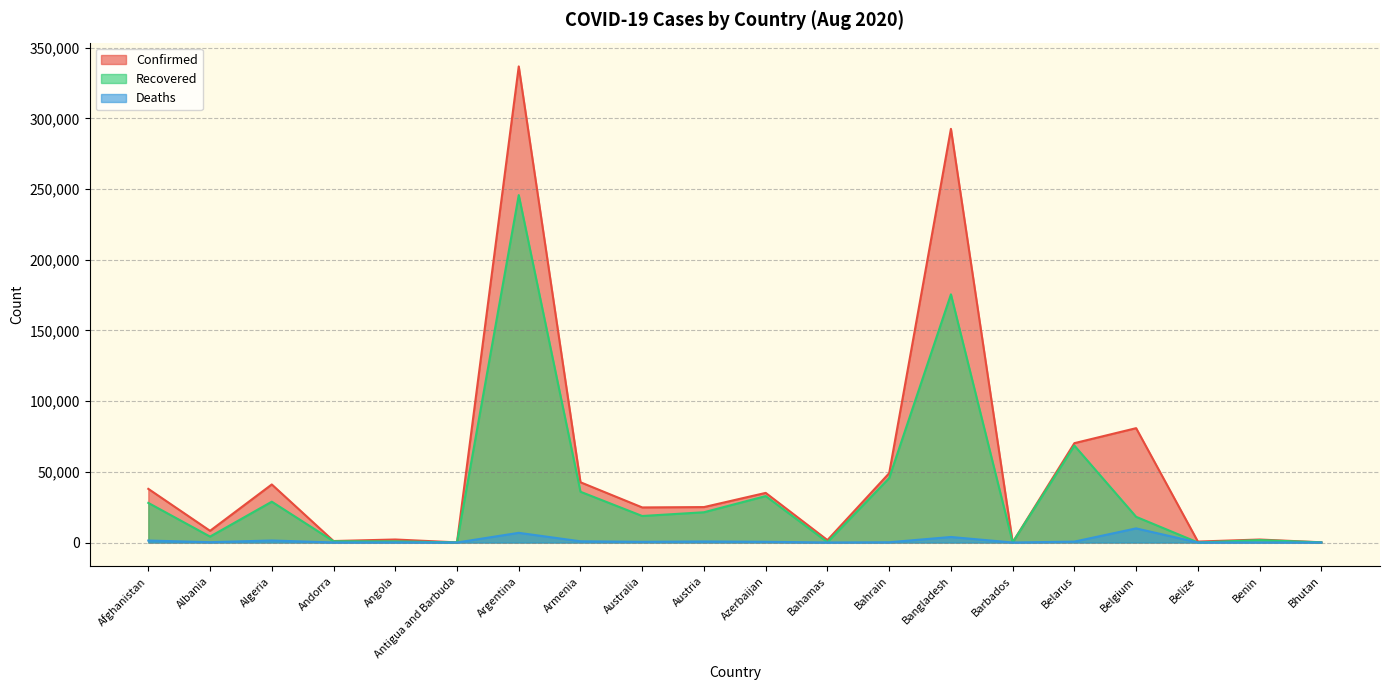

In Recovered, how many points are lower than both neighbors (excluding endpoints)?

6